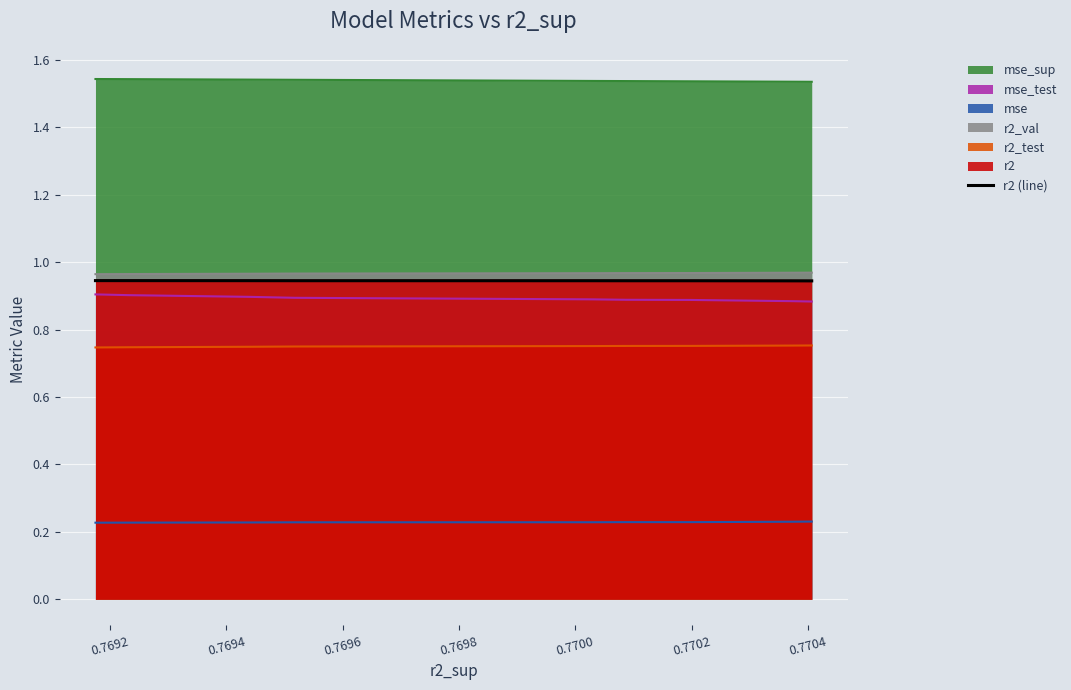

What is the value of the 7th point from the left?

0.9